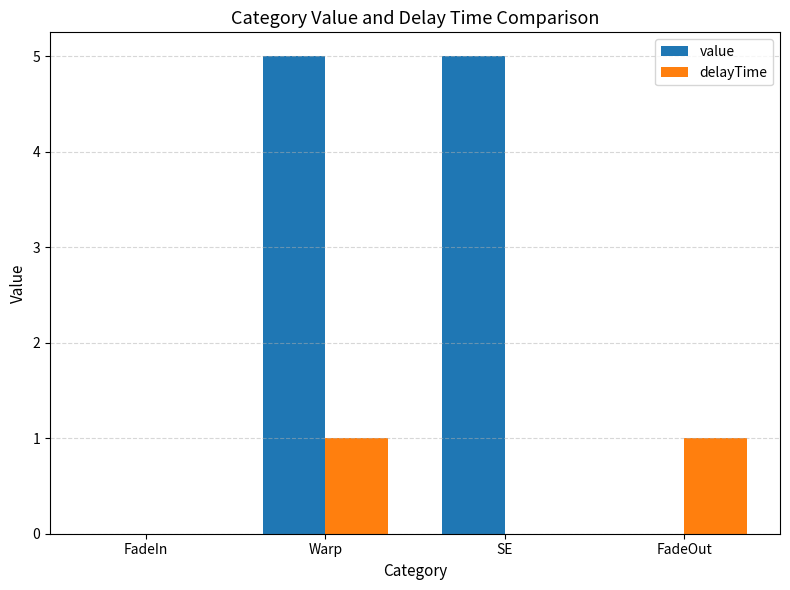

Reading right to left, list all the values displayed in this chart.

value: FadeOut=0	SE=5	Warp=5	FadeIn=0
delayTime: FadeOut=1	SE=0	Warp=1	FadeIn=0